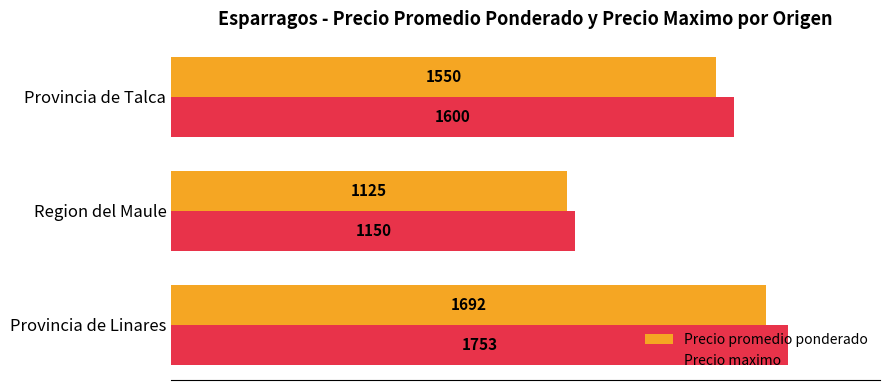

Where is Precio promedio ponderado nearest to the value 1408?

Provincia de Talca